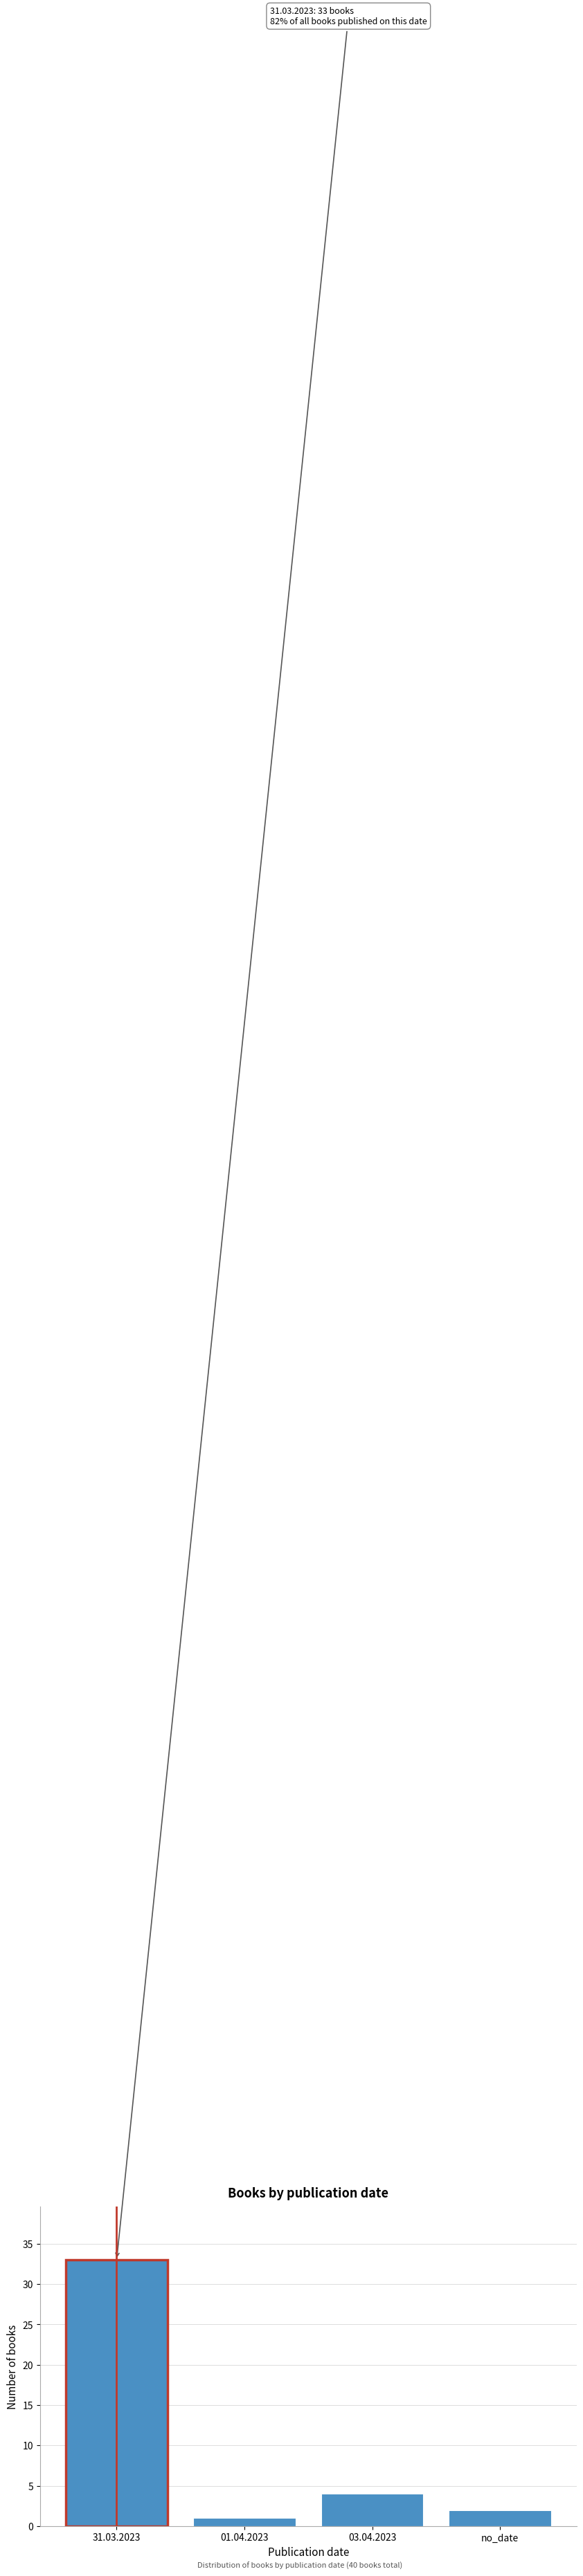

Reading left to right, transcribe all the data shown in this chart.

33	1	4	2